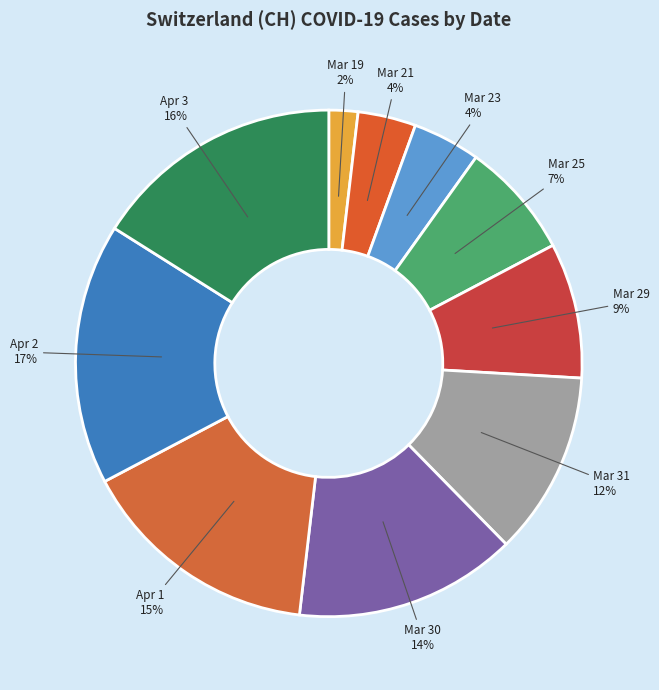

Is the sum of Mar 30 and Apr 1 greater than half?

No